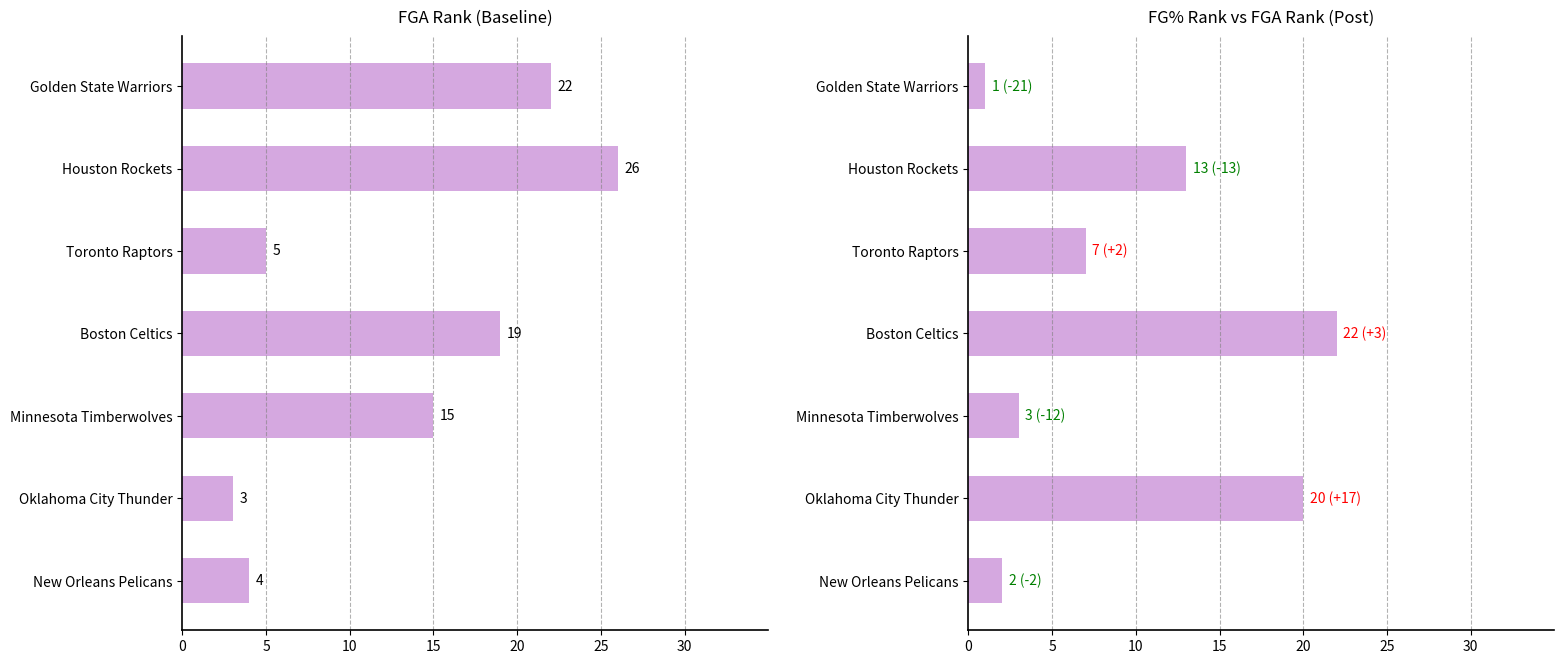

Are the bars grouped side by side (vs. stacked)?

Yes